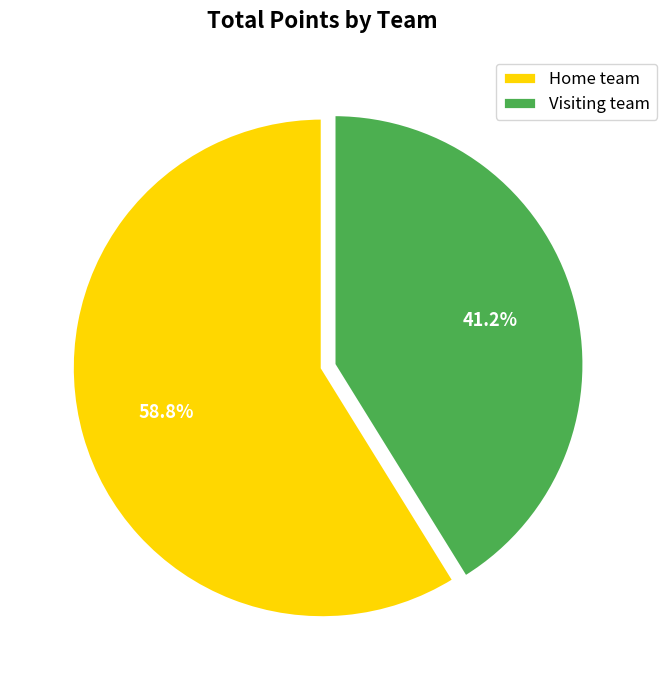

To the nearest percent, what portion does Home team represent?

59%